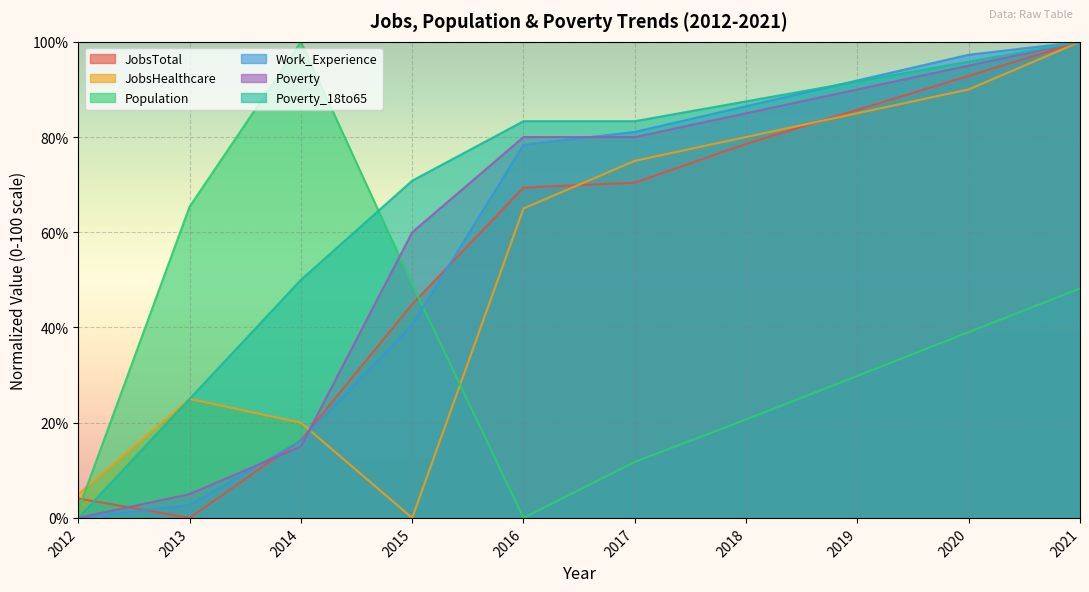

What is the difference between the JobsTotal values at 2020 and 2016?

23.5